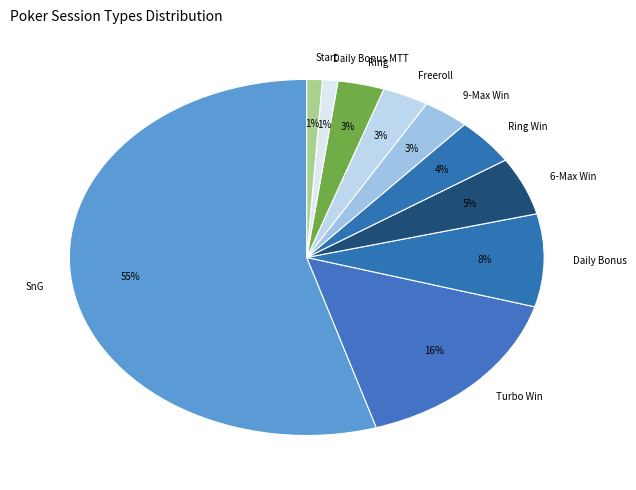

To the nearest percent, what is the average slice percentage?

10%